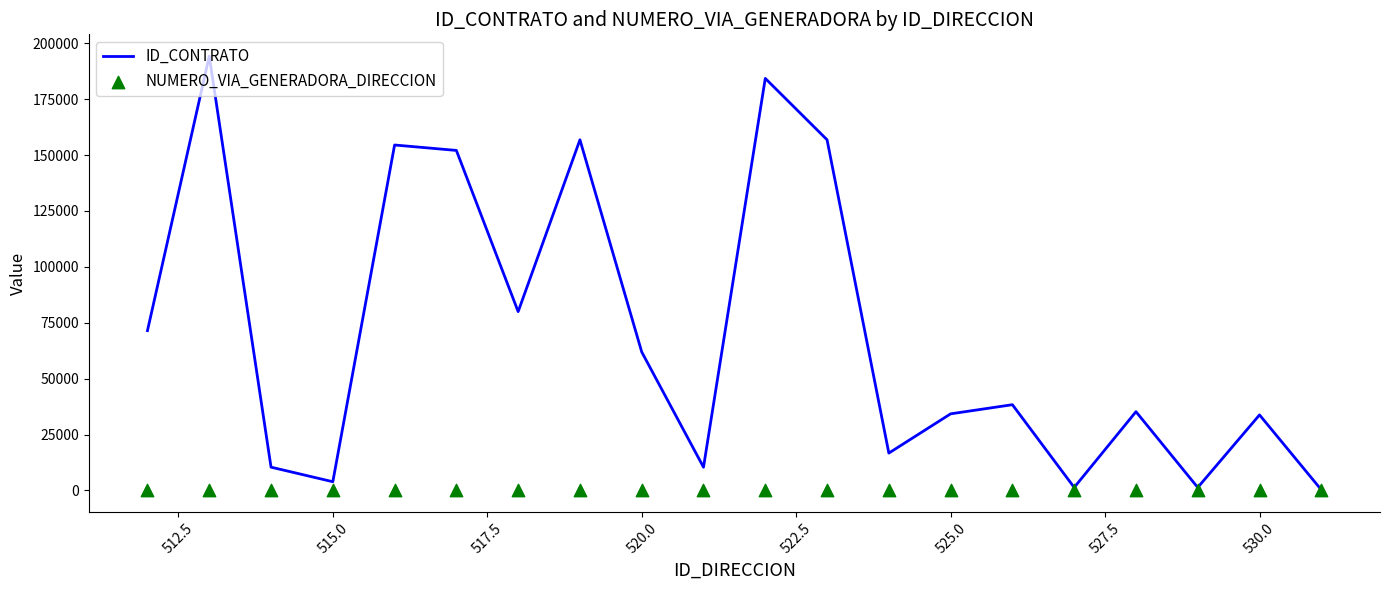

At how many categories does at least one series exceed 160110?

2